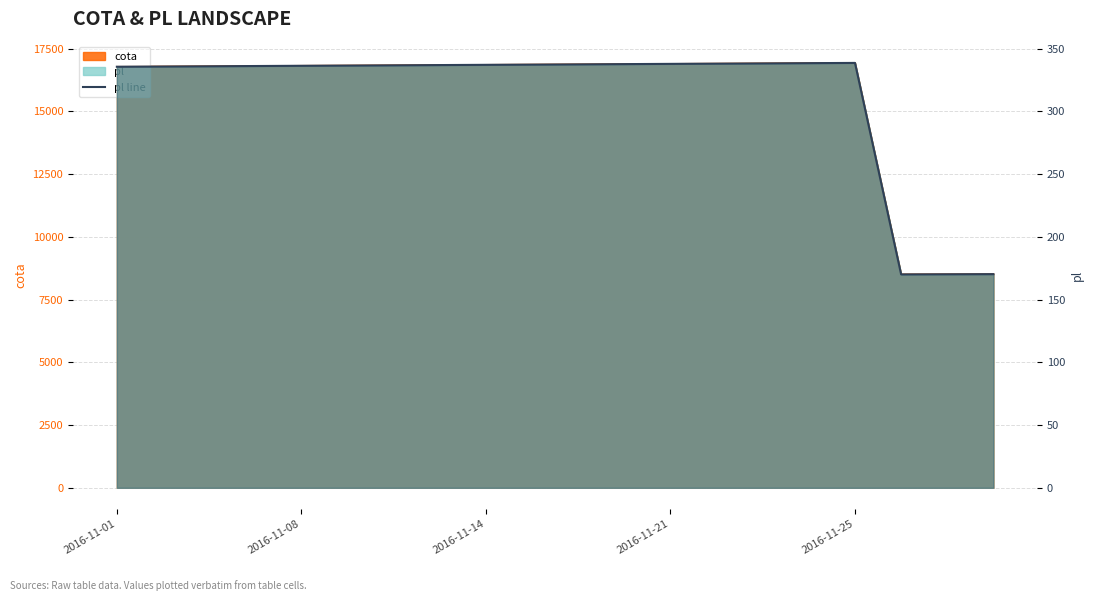

How many categories are shown in the chart?

20